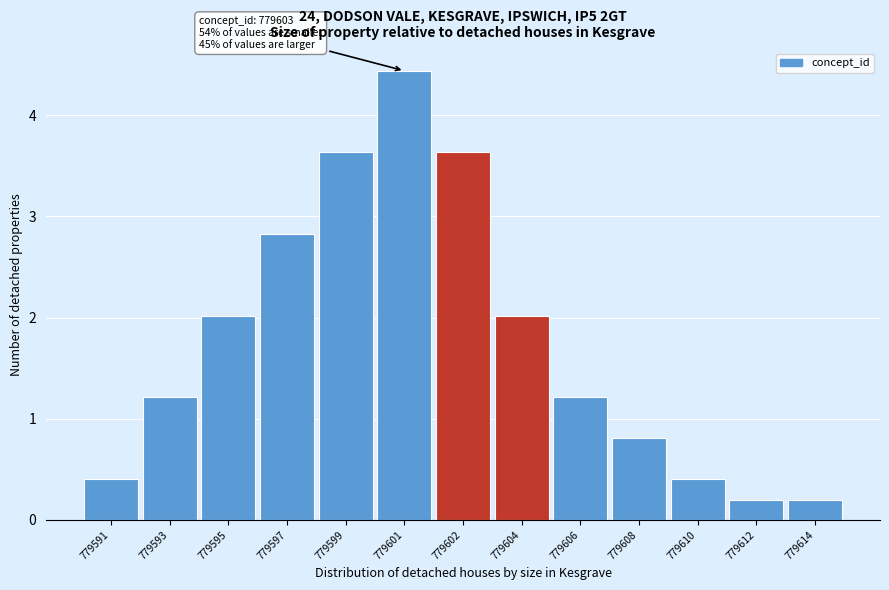

Reading right to left, extract all data points from this chart.

0.2	0.2	0.4	0.8	1.2	2.0	3.6	4.4	3.6	2.8	2.0	1.2	0.4